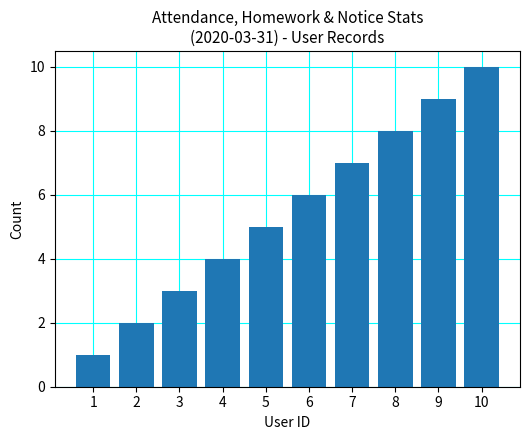

Rank the categories by value from lowest to highest.

1, 2, 3, 4, 5, 6, 7, 8, 9, 10